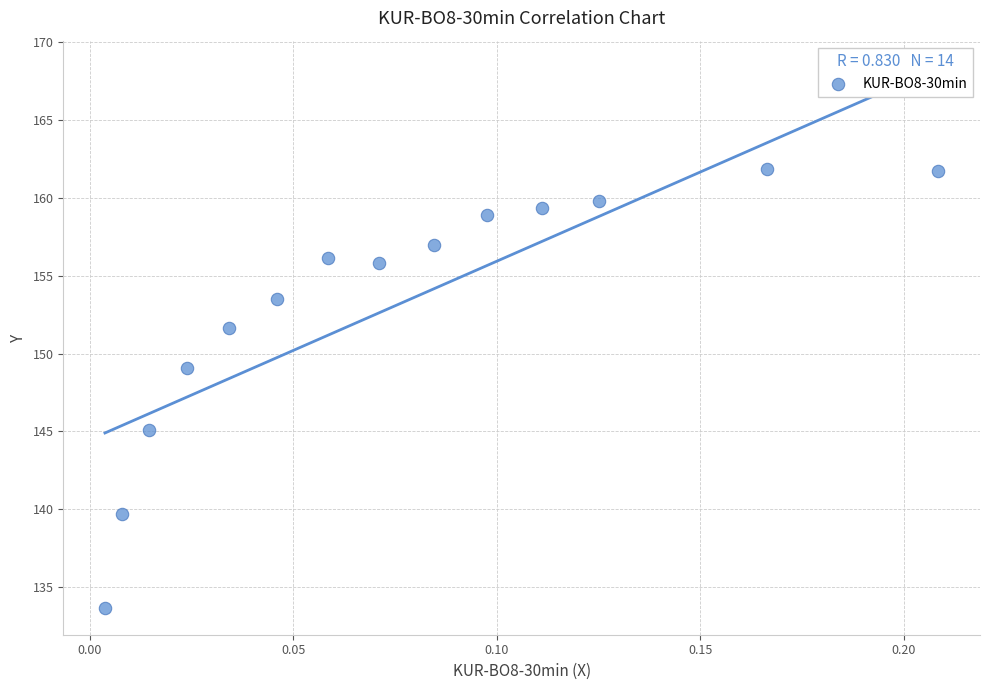

What is the range of Y values (max minus min)?

28.2